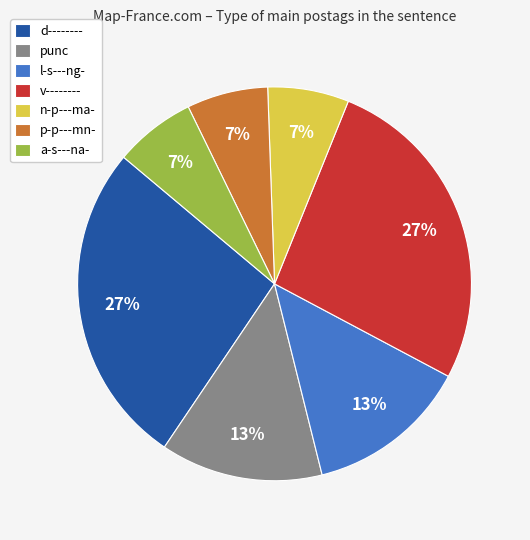

Is there a majority slice in this chart?

No